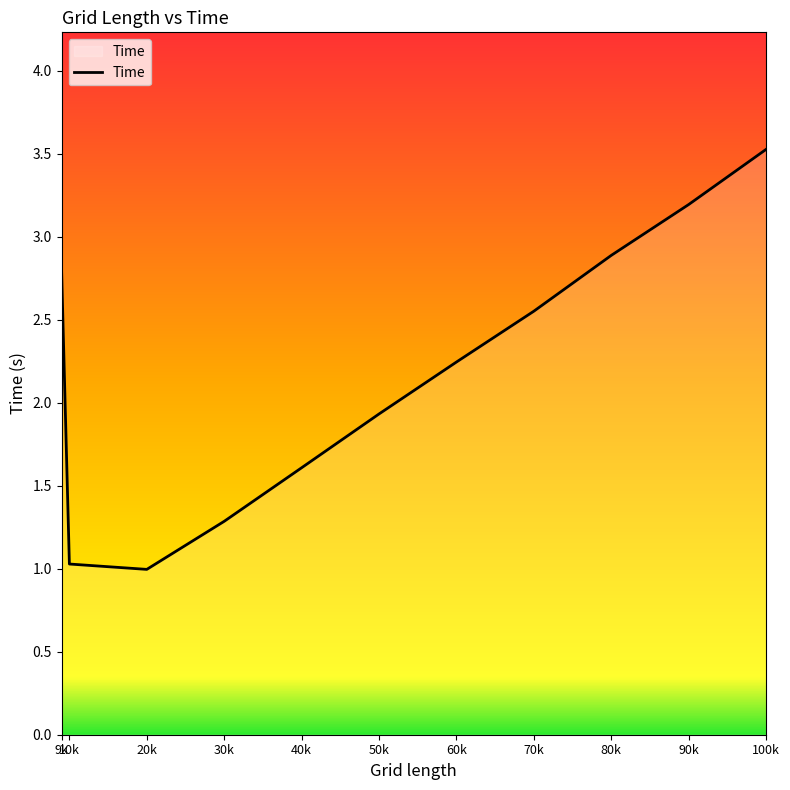

What is the sum of the values at 100k and 30k?

4.8